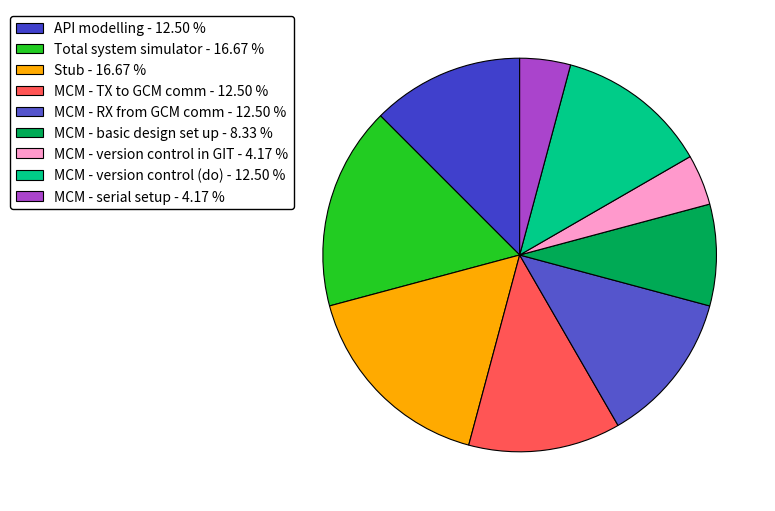

True or false: MCM - serial setup accounts for 4% of the total.

True